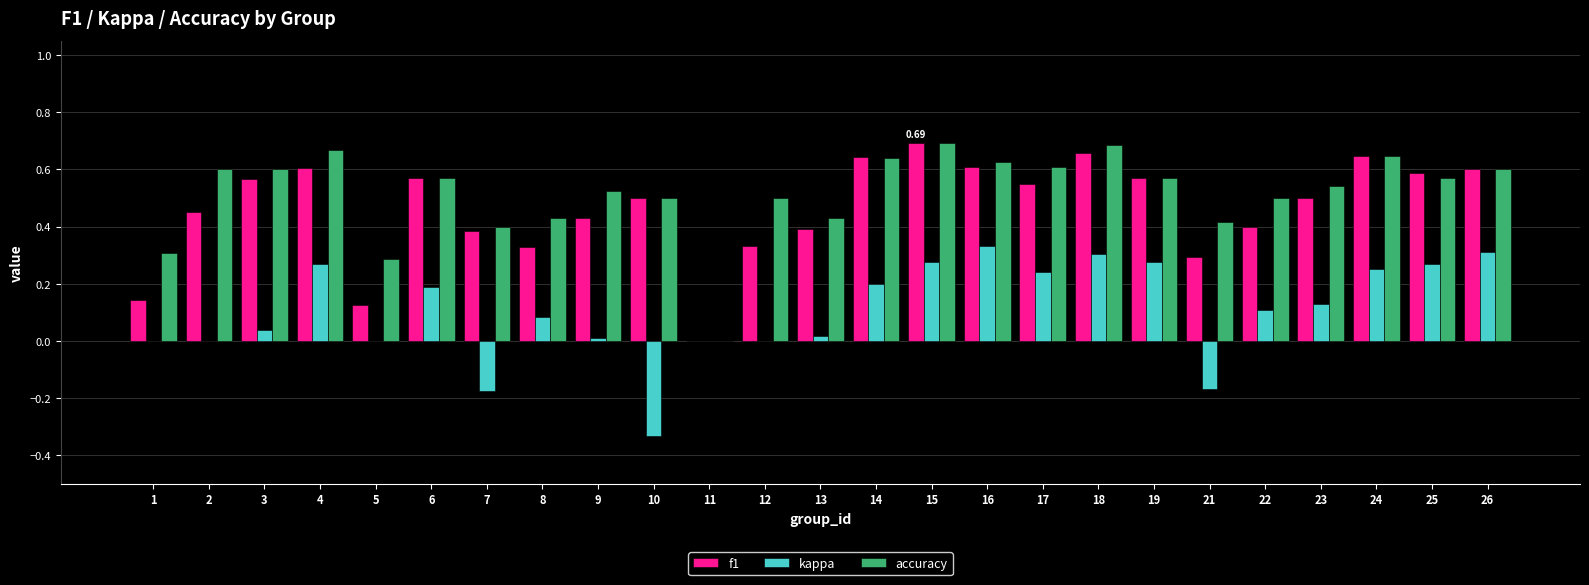

How many values in accuracy are above zero?

24